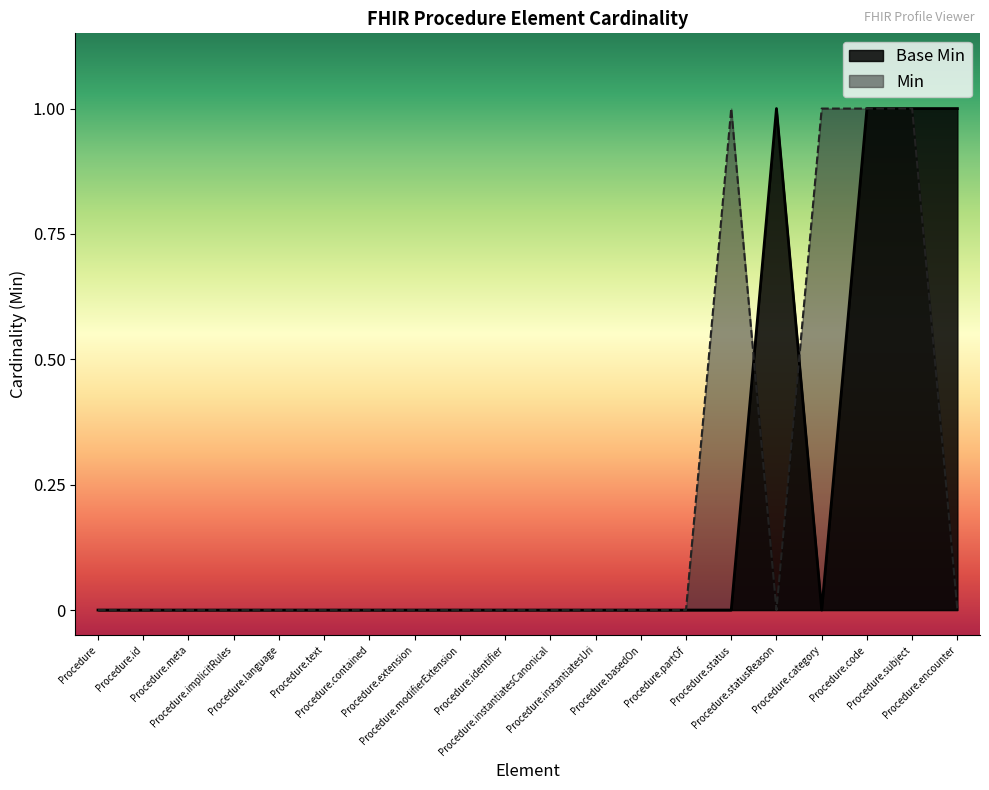

What is the label of the 12th point from the right?

Procedure.modifierExtension